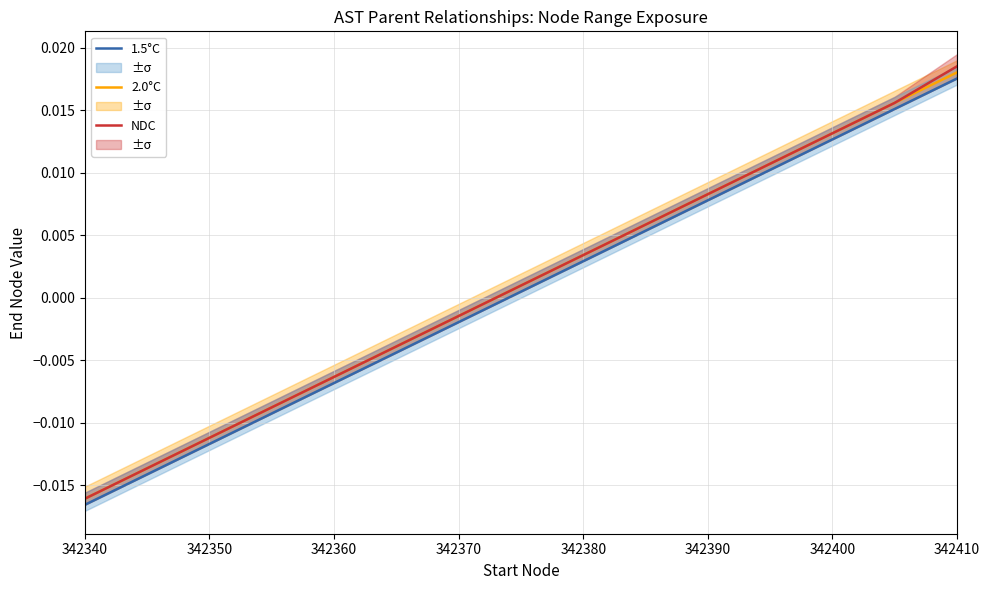

Is the value of 2.0°C at 342370 greater than the value of NDC at 342380?

No